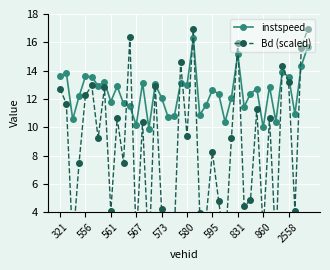

What is the average value of the instspeed series?

12.4